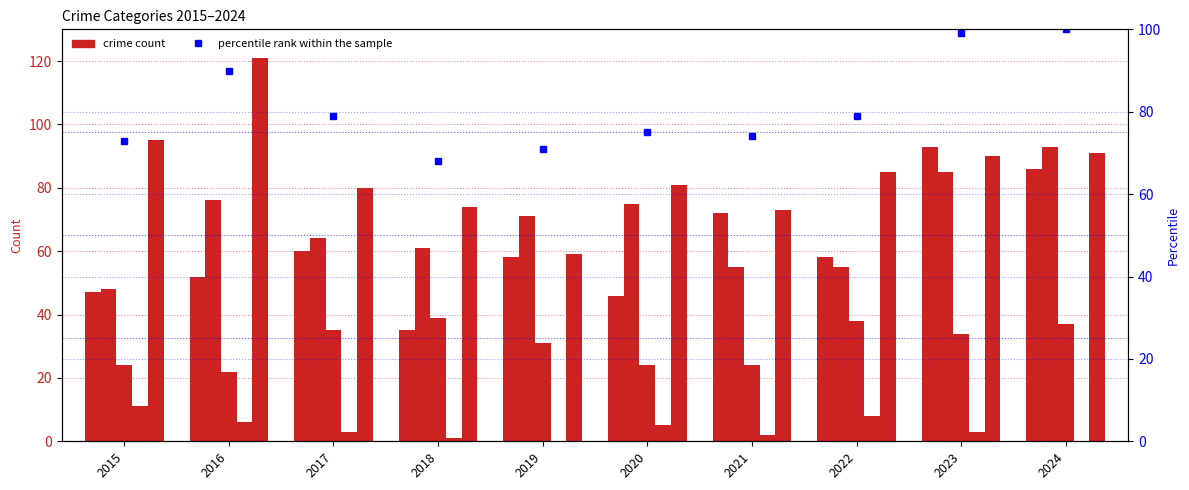

What is the sum of the Criminal Sexual Assault values at 2016 and 2024?

59